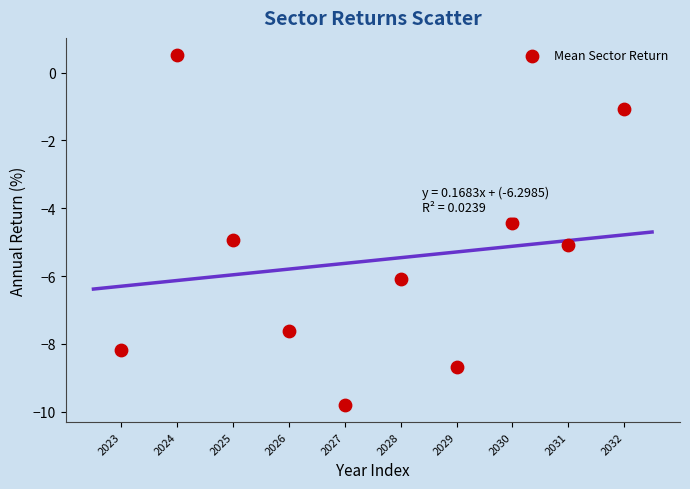

What is the range of Y values (max minus min)?

10.3